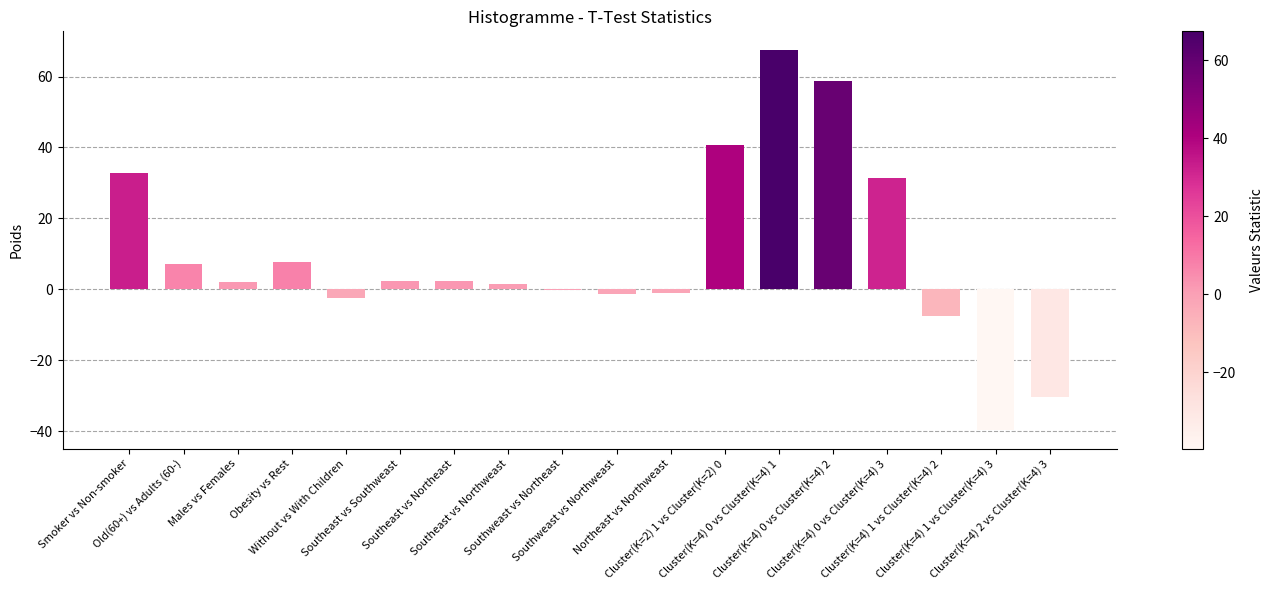

The value at Cluster(K=4) 2 vs Cluster(K=4) 3 is -30.3. True or false?

True